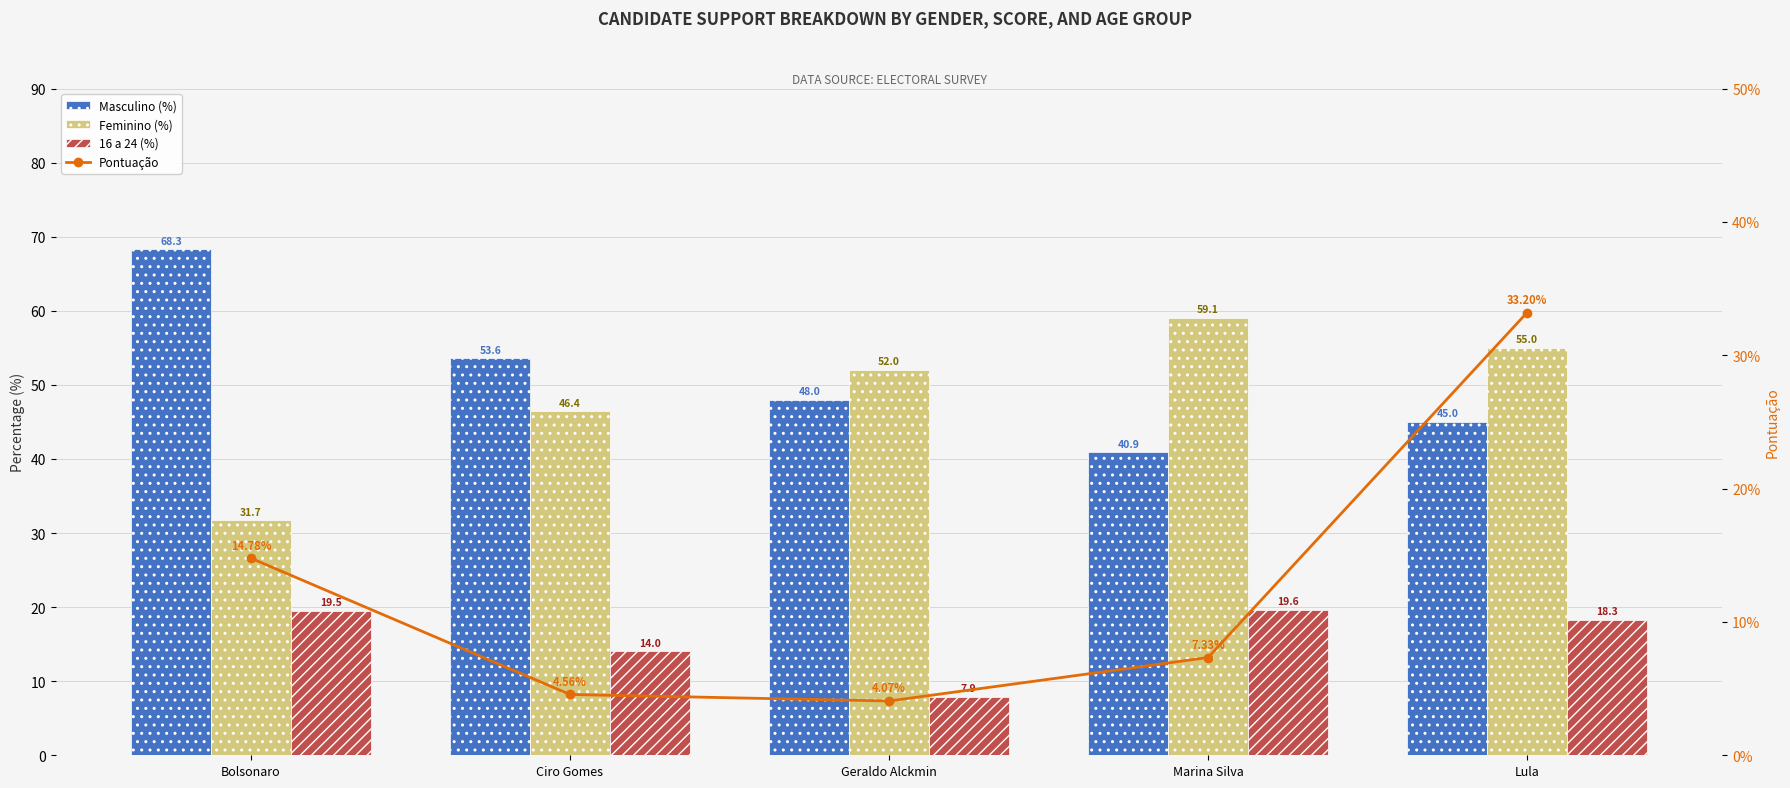

Which series has the widest spread of values?

Pontuação